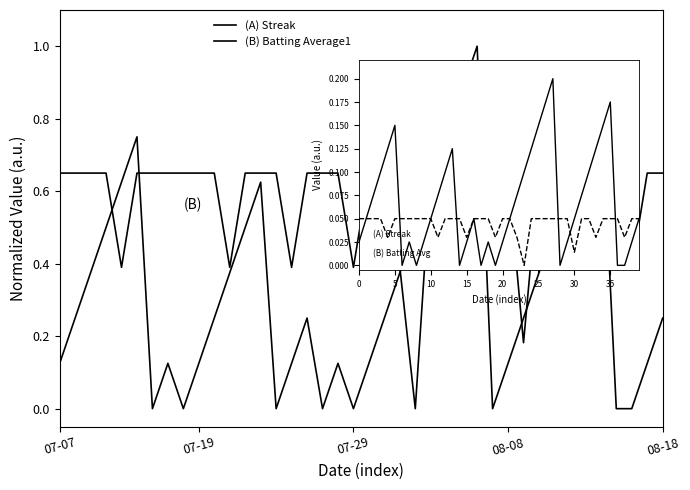

True or false: (A) Streak has a value of 0.0 at 15.

False